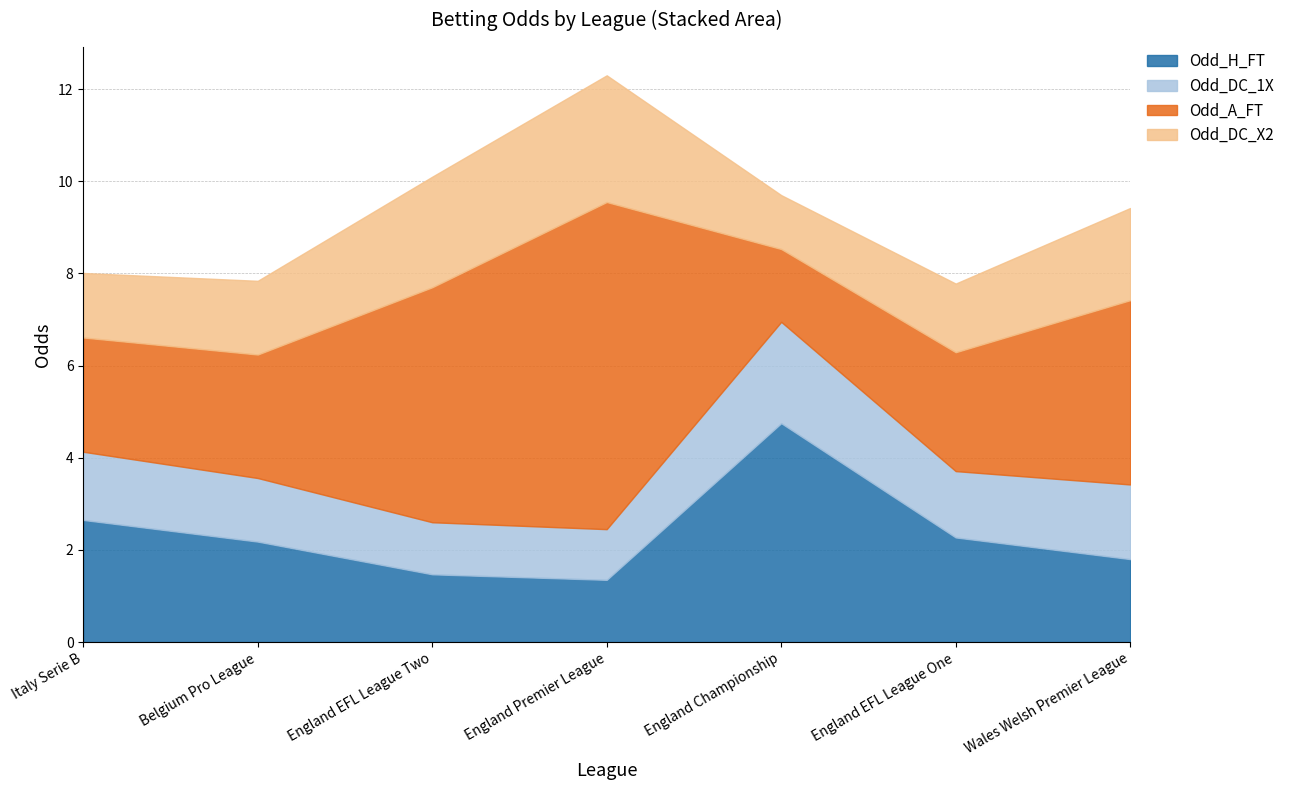

True or false: Odd_H_FT has more than 2 points higher than both neighbors.

False